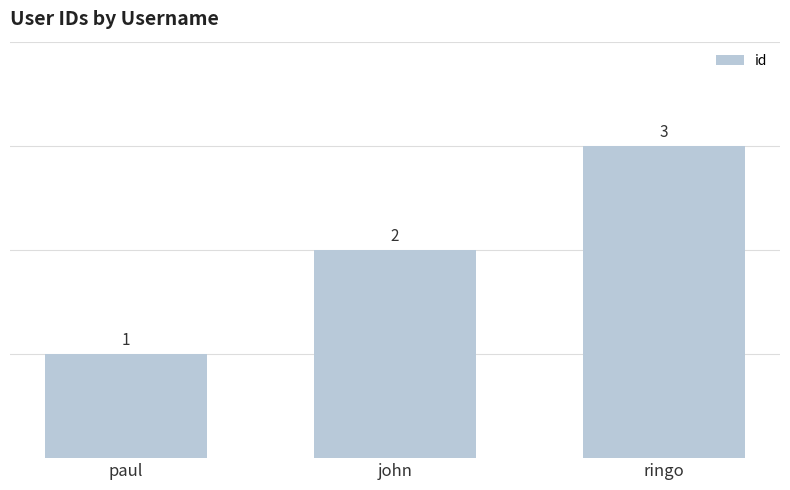

What is the difference between the values at ringo and paul?

2